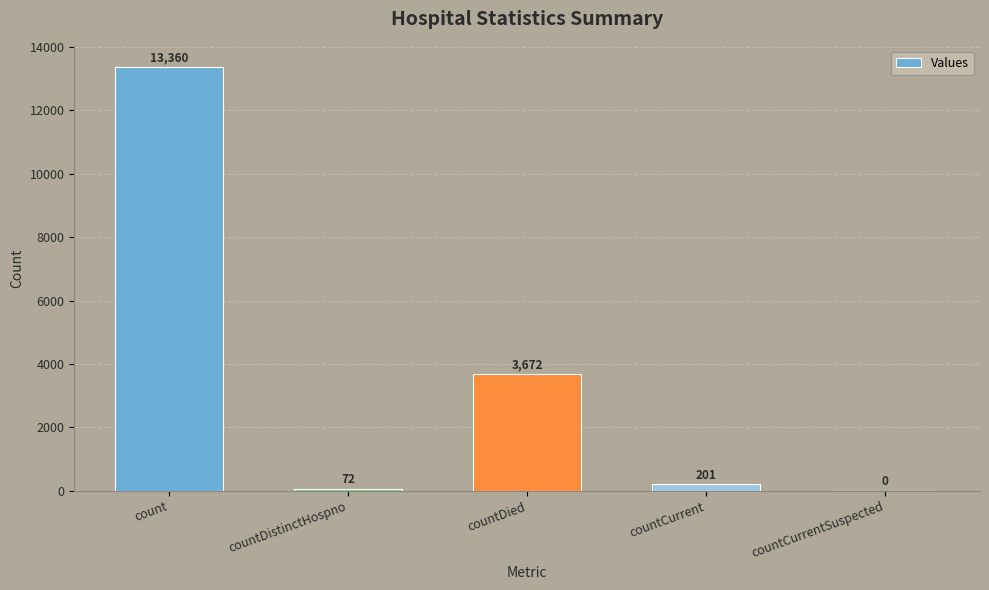

Where is the data nearest to the value 6680?

countDied